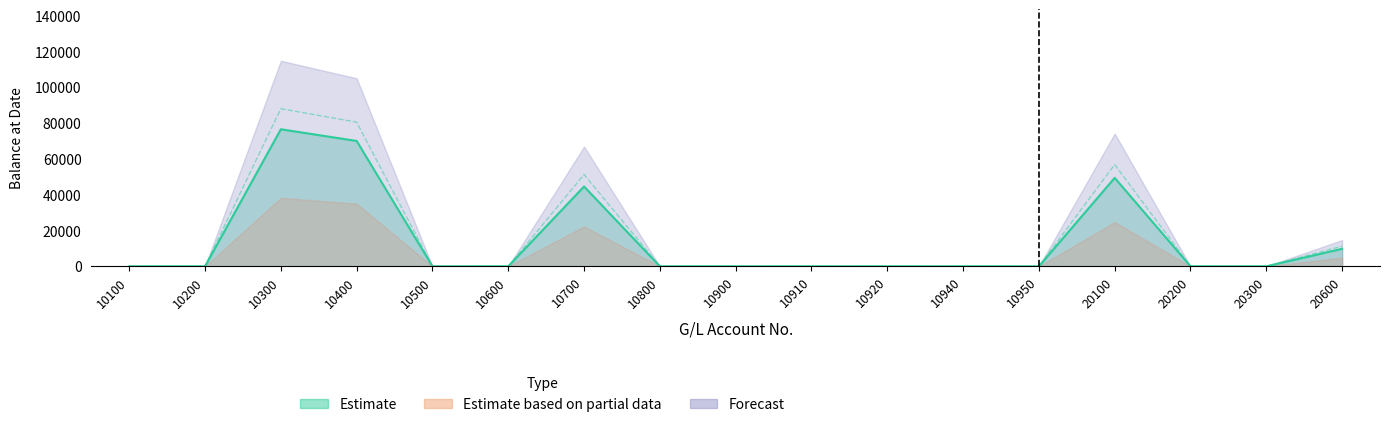

What is the difference between the maximum and minimum values in the Estimate series?

76549.2